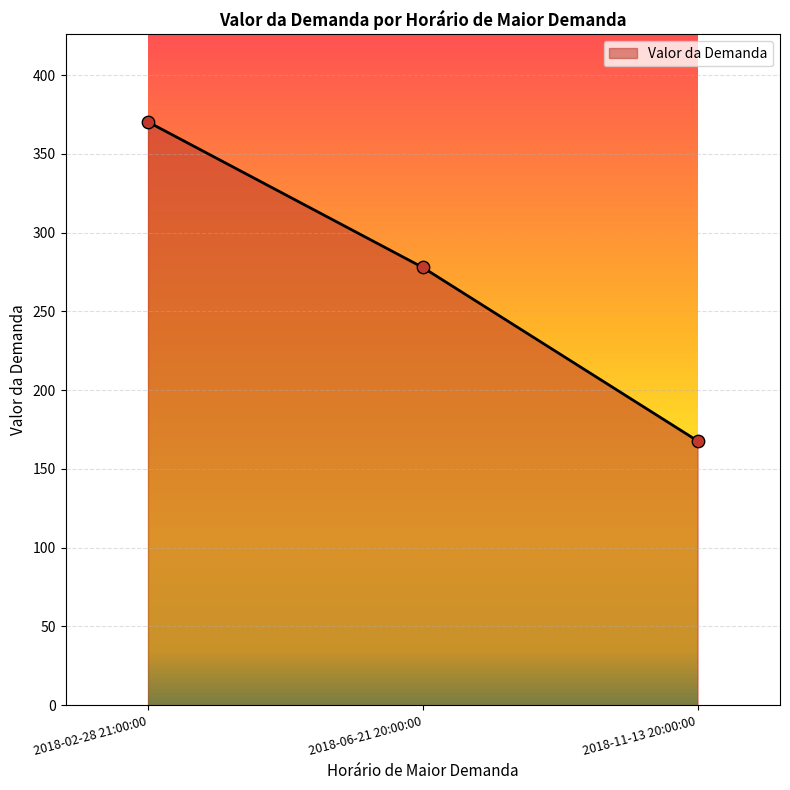

What is the ratio of the value at 2018-06-21 20:00:00 to the value at 2018-02-28 21:00:00?

0.8